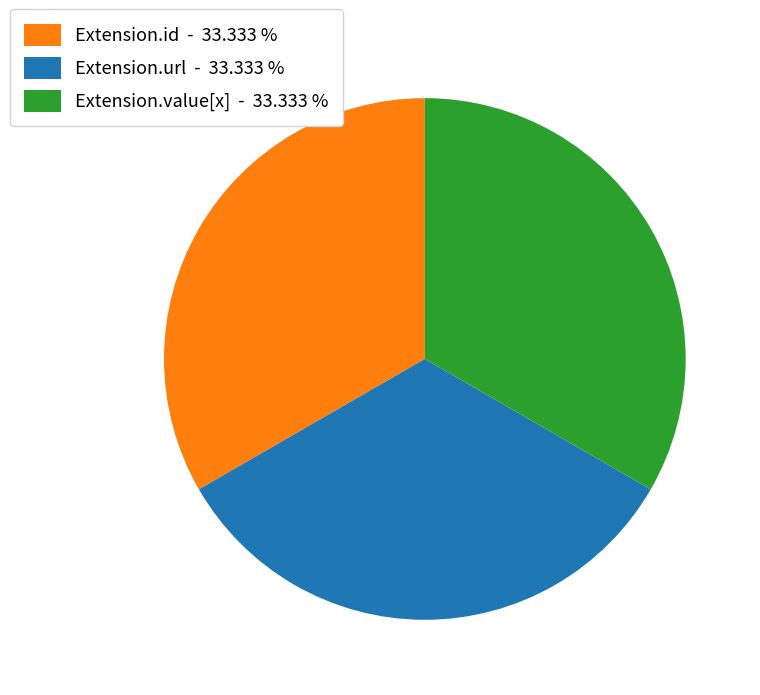

Is the sum of Extension.value[x] - 33.333 % and Extension.url - 33.333 % greater than half?

Yes